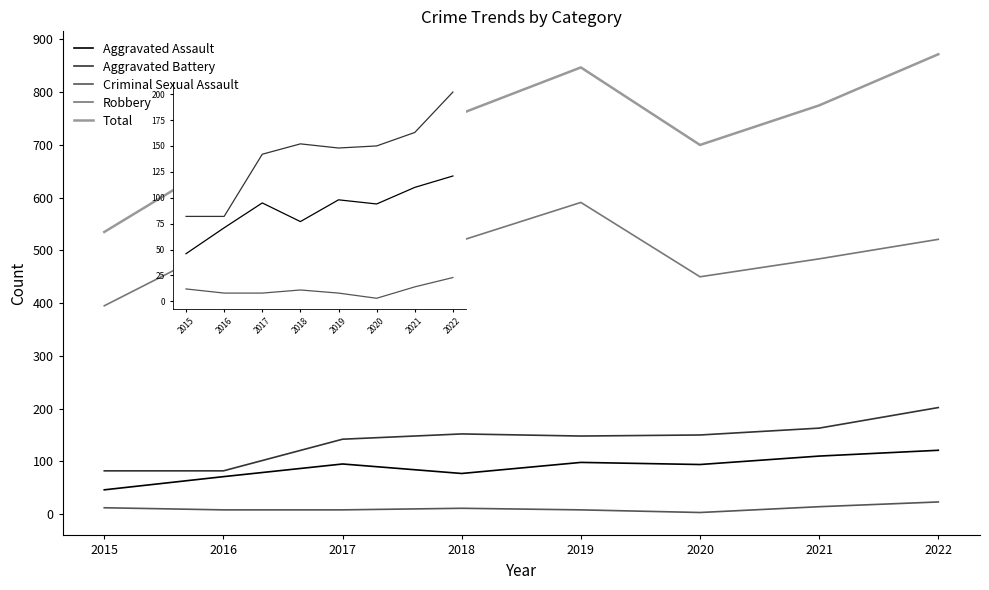

What is the greatest value displayed?

872